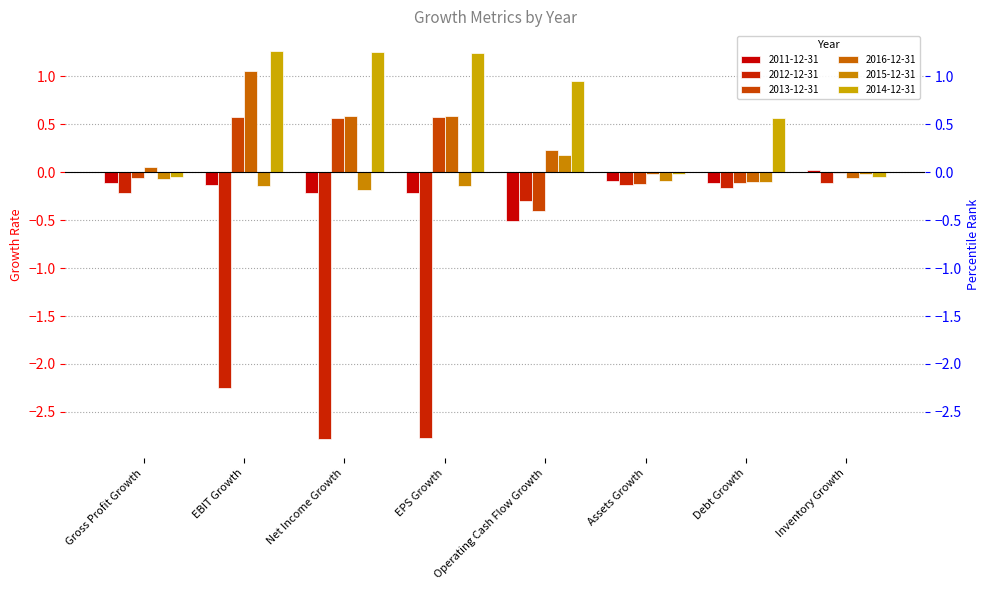

What is the difference between the maximum and minimum values in the 2011-12-31 series?

0.5